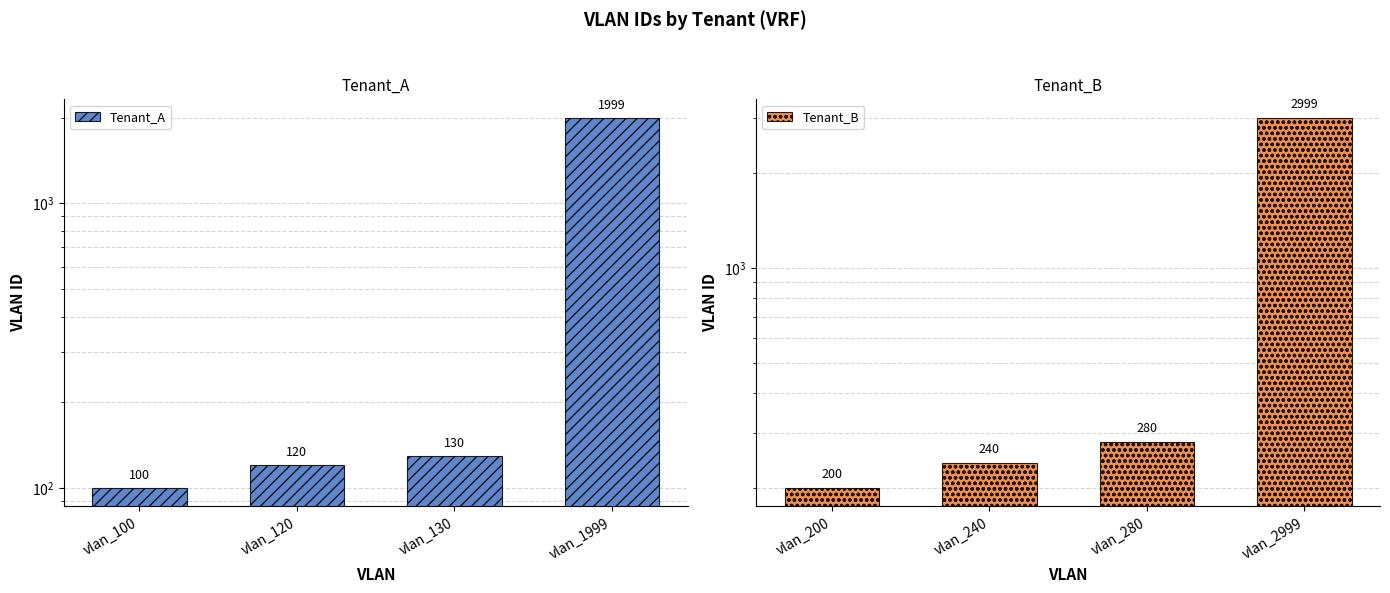

What is the average value of the Tenant_B series?

930